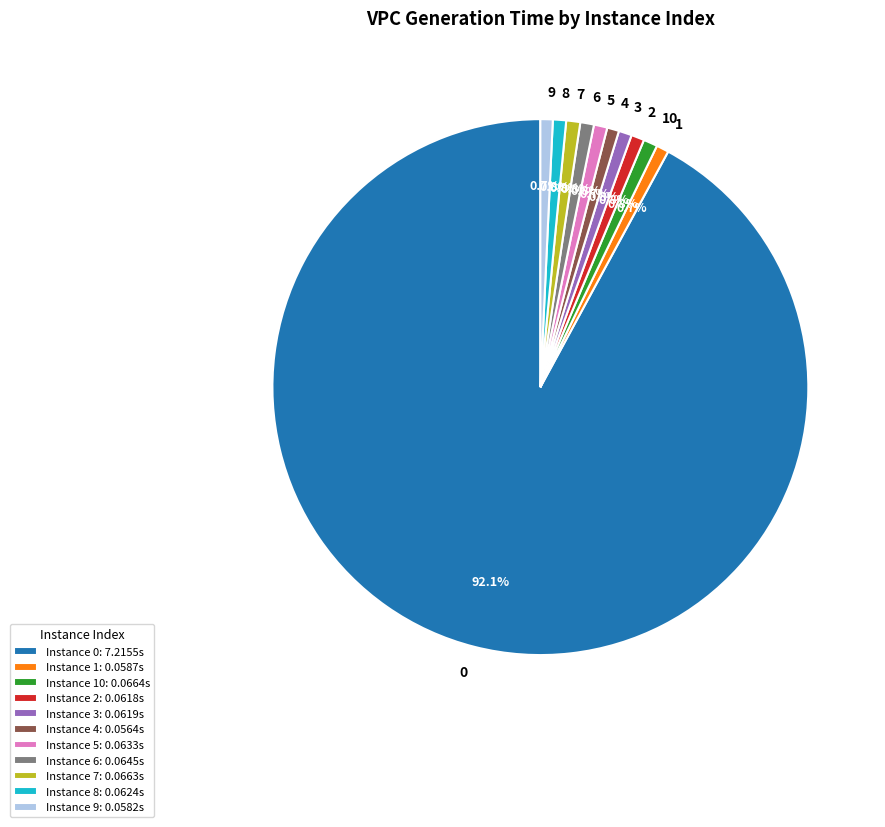

To the nearest percent, what percentage of the pie is 6?

1%